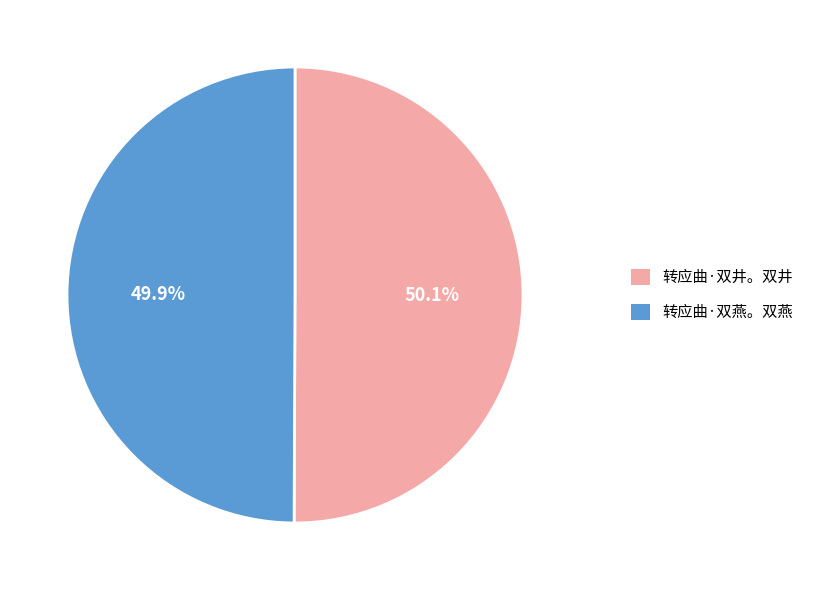

Count the number of slices in the pie.

2